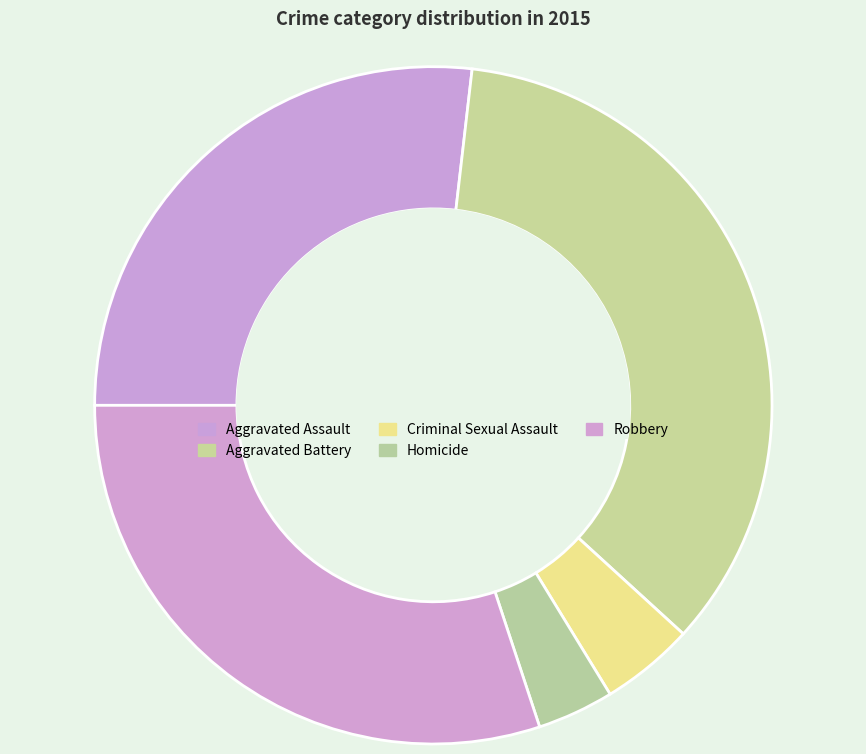

Count the number of slices in the pie.

5